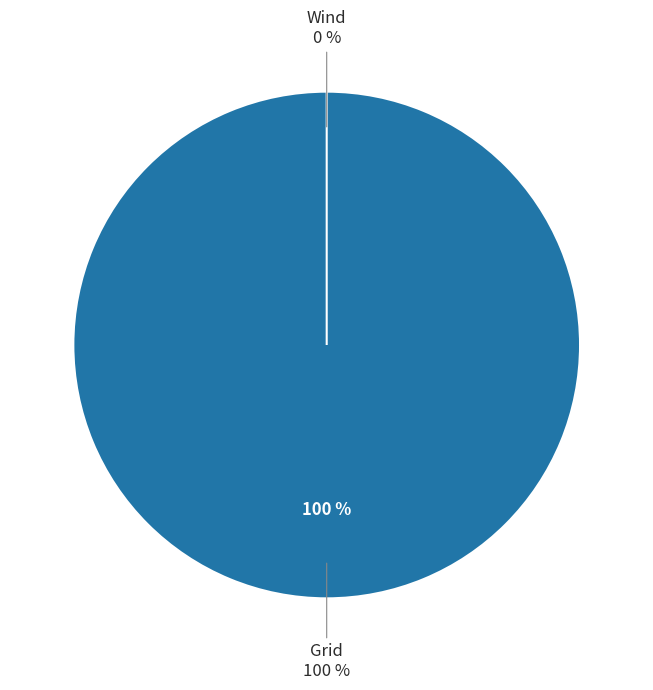

What percentage do Grid and Wind together represent?

100.0%